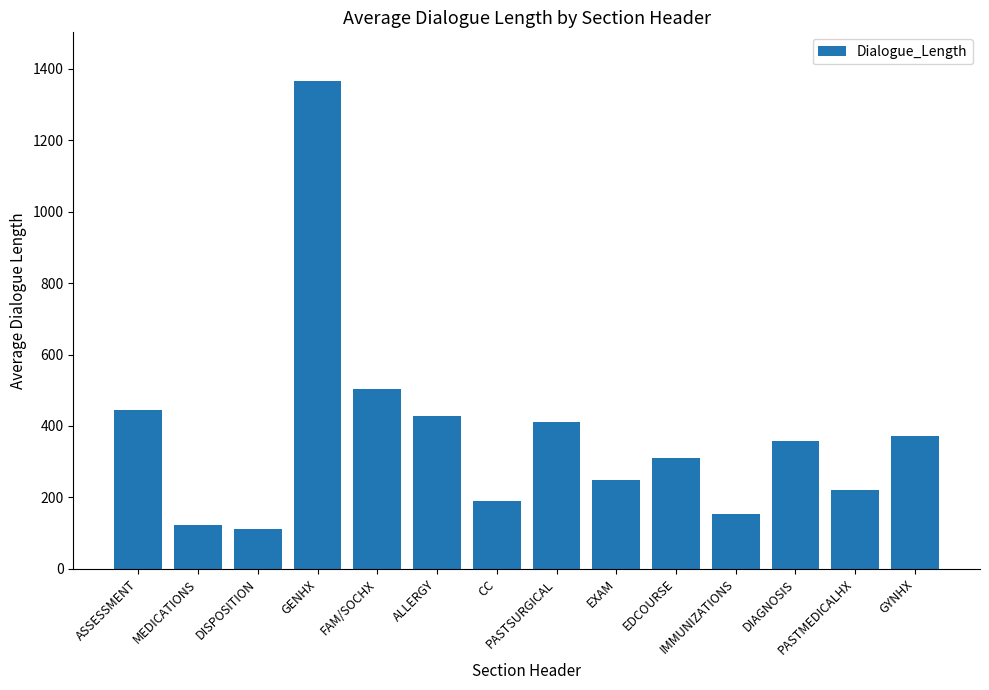

What is the greatest value displayed?

1366